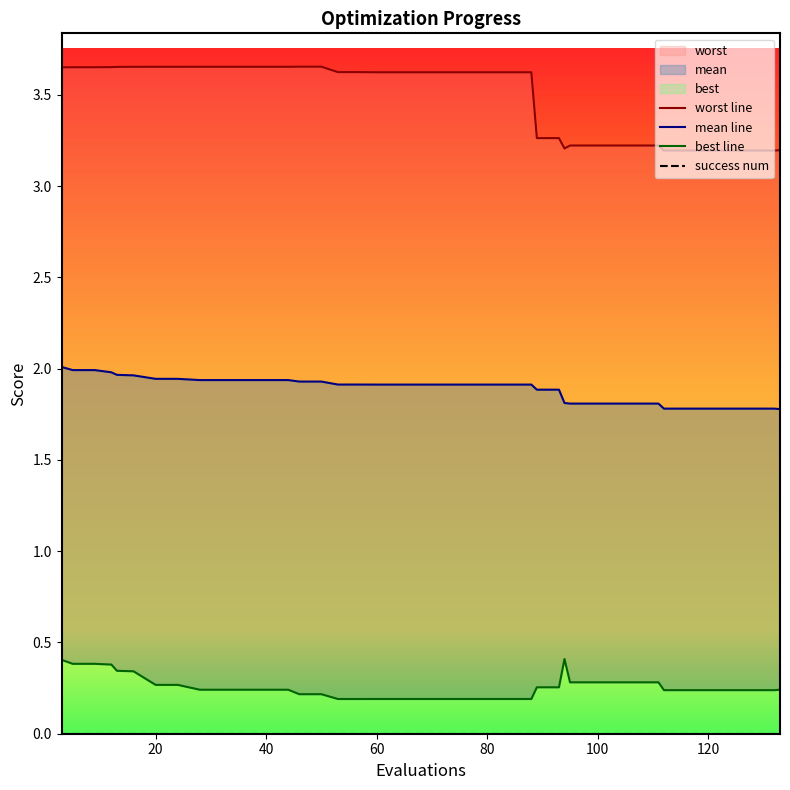

Reading right to left, extract all data points from this chart.

worst line: 3.2	3.2	3.2	3.2	3.2	3.2	3.2	3.2	3.2	3.2	3.2	3.2	3.2	3.3	3.3	3.6	3.6	3.6	3.6	3.6	3.6	3.6	3.6	3.6	3.6	3.7	3.7	3.7	3.7	3.7	3.7	3.7	3.7	3.7	3.7	3.7	3.7	3.7	3.7	3.7
mean line: 1.8	1.8	1.8	1.8	1.8	1.8	1.8	1.8	1.8	1.8	1.8	1.8	1.8	1.9	1.9	1.9	1.9	1.9	1.9	1.9	1.9	1.9	1.9	1.9	1.9	1.9	1.9	1.9	1.9	1.9	1.9	1.9	1.9	1.9	2.0	2.0	2.0	2.0	2.0	2.0
best line: 0.2	0.2	0.2	0.2	0.2	0.2	0.2	0.3	0.3	0.3	0.3	0.3	0.4	0.3	0.3	0.2	0.2	0.2	0.2	0.2	0.2	0.2	0.2	0.2	0.2	0.2	0.2	0.2	0.2	0.2	0.2	0.2	0.3	0.3	0.3	0.3	0.4	0.4	0.4	0.4
success num: 0.0	0.0	0.0	0.0	0.0	0.0	0.0	0.0	0.0	0.0	0.0	0.0	0.0	0.0	0.0	0.0	0.0	0.0	0.0	0.0	0.0	0.0	0.0	0.0	0.0	0.0	0.0	0.0	0.0	0.0	0.0	0.0	0.0	0.0	0.0	0.0	0.0	0.0	0.0	0.0